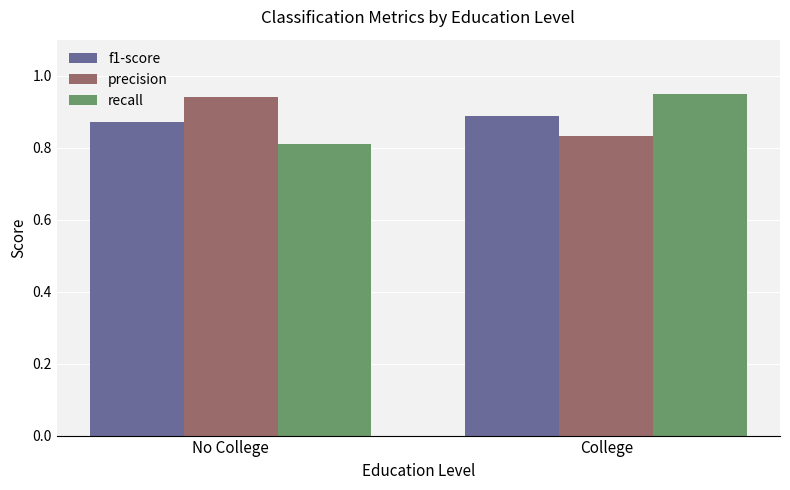

At No College, list the series in order from largest to smallest.

precision, f1-score, recall